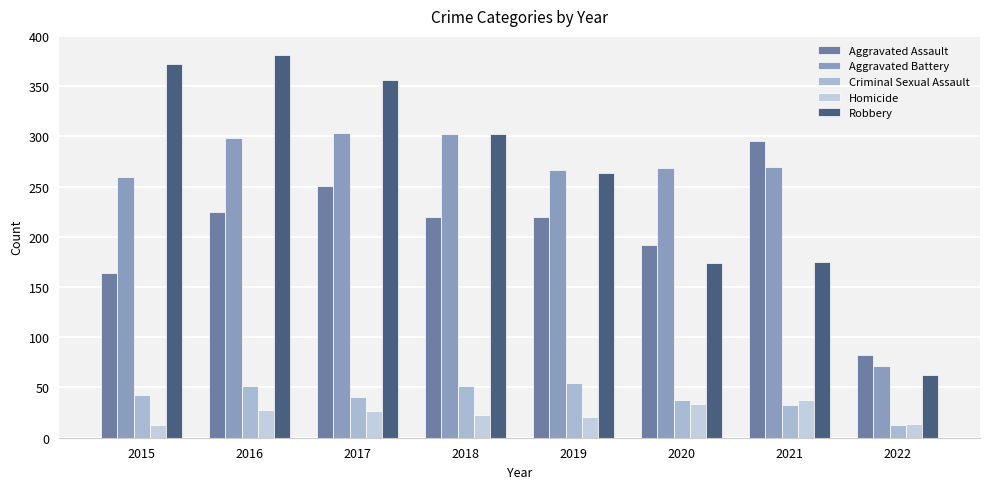

What is the smallest value displayed?

13